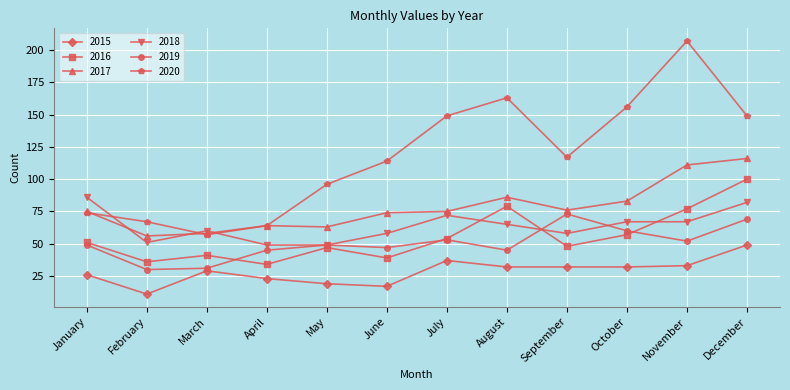

True or false: 2016 has a value of 14 at April.

False